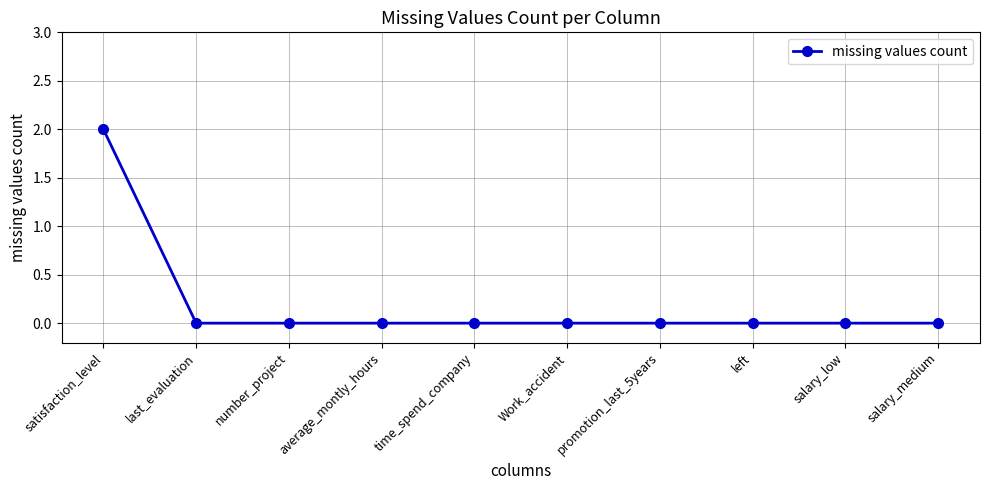

What position from the left is number_project?

3